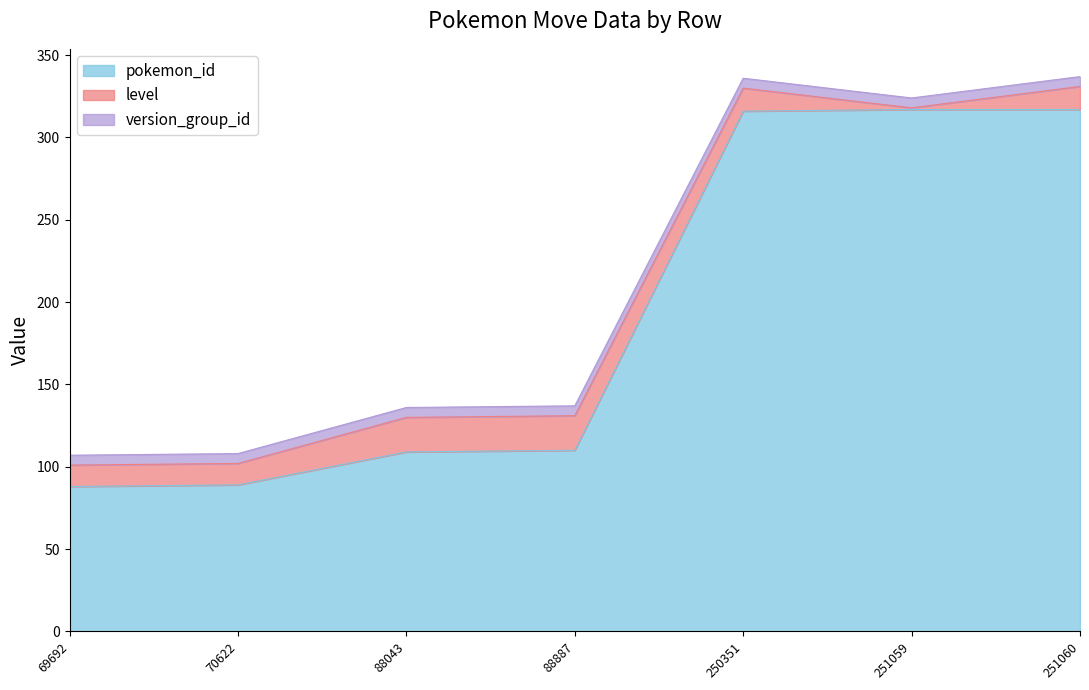

What is the average value of the version_group_id series?

6